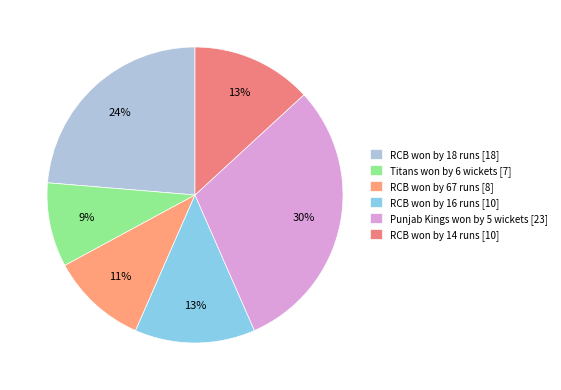

Is it true that RCB won by 16 runs is 20% of the pie?

False